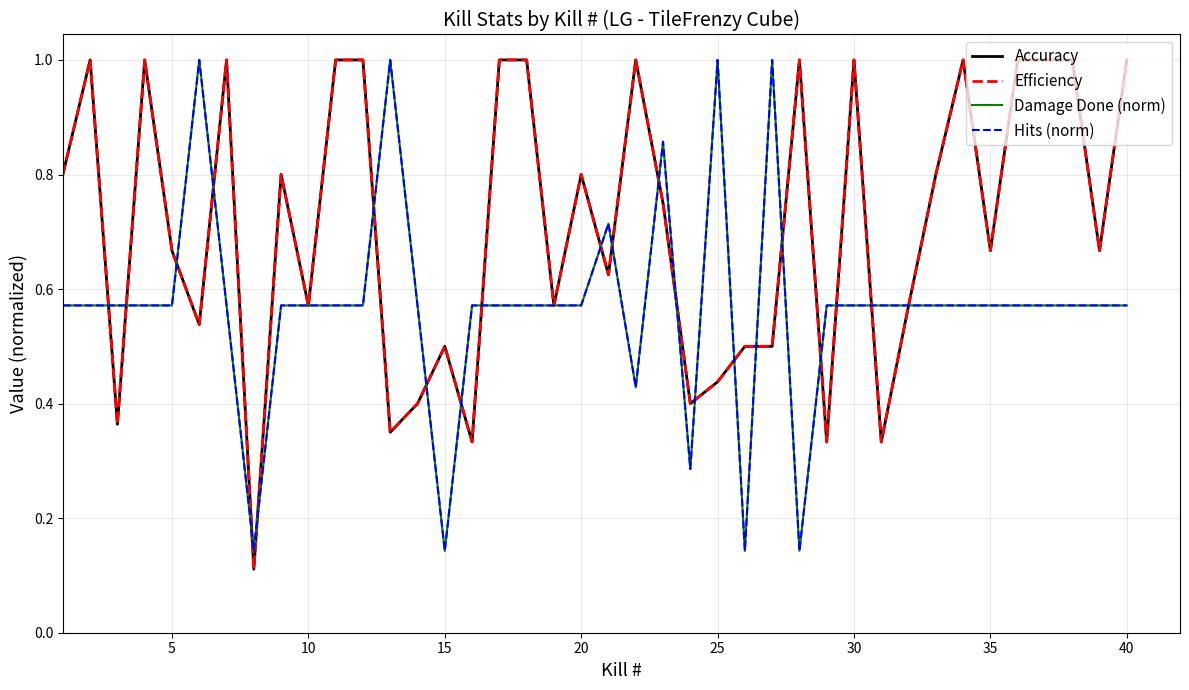

Is this an area chart (filled region under the line)?

No